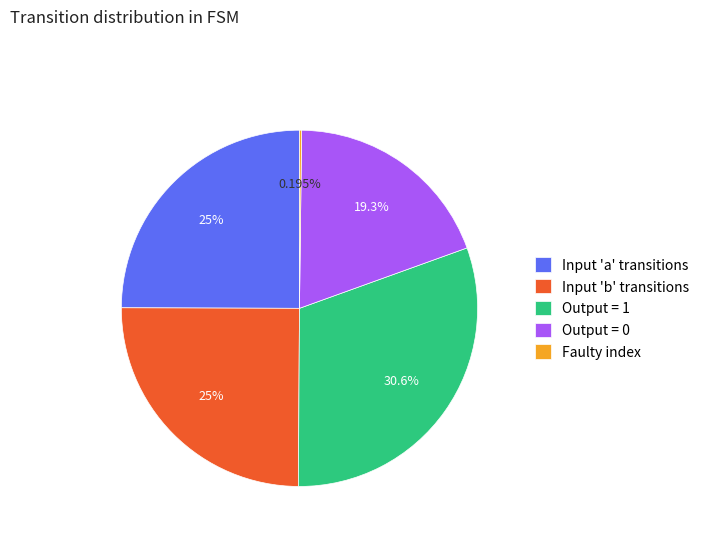

Is Output = 0 the majority of the pie?

No